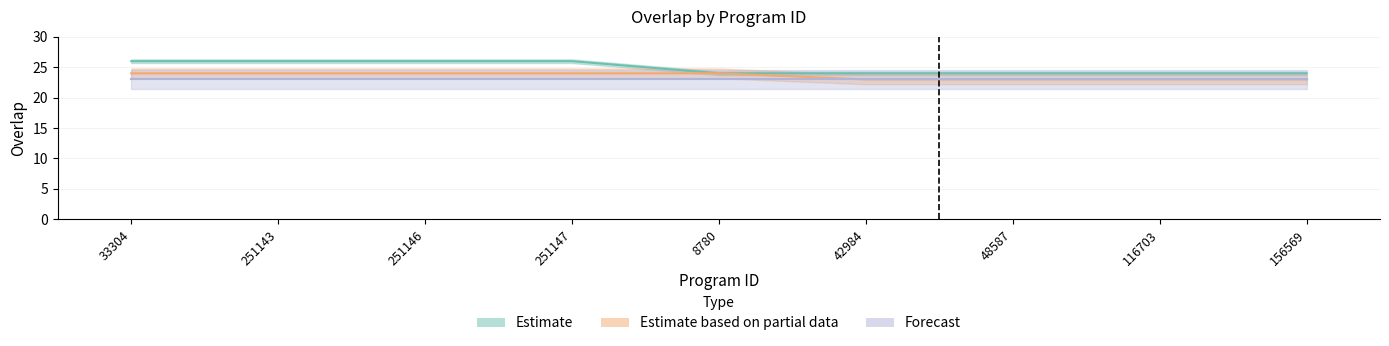

What is the difference between the second highest and minimum values in the Estimate based on partial data series?

1